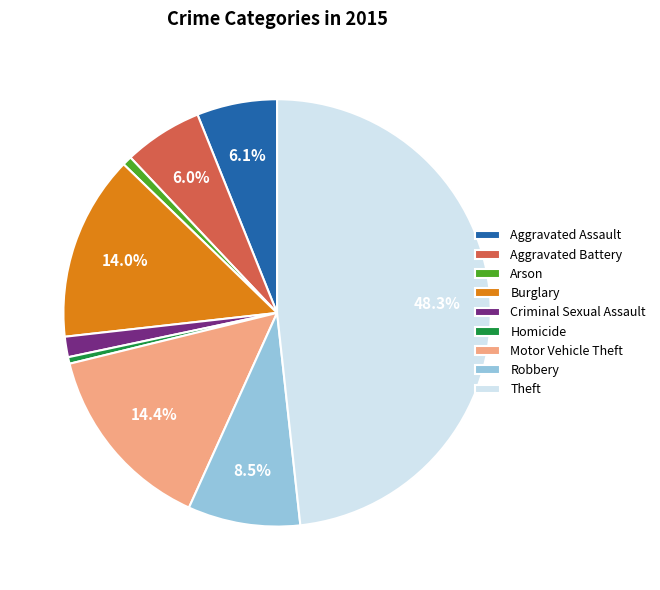

To the nearest percent, what is the difference between the largest and smallest slice percentages?

48%